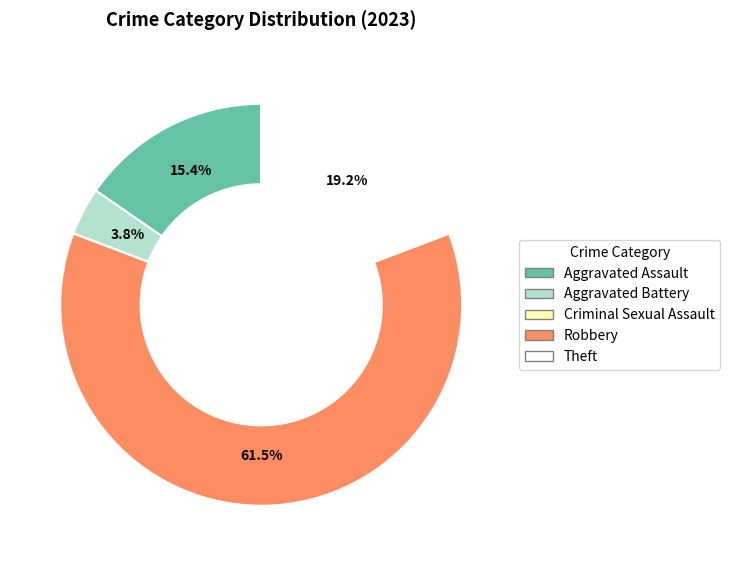

To the nearest percent, what is the difference between the Aggravated Battery and Robbery slice percentages?

58%